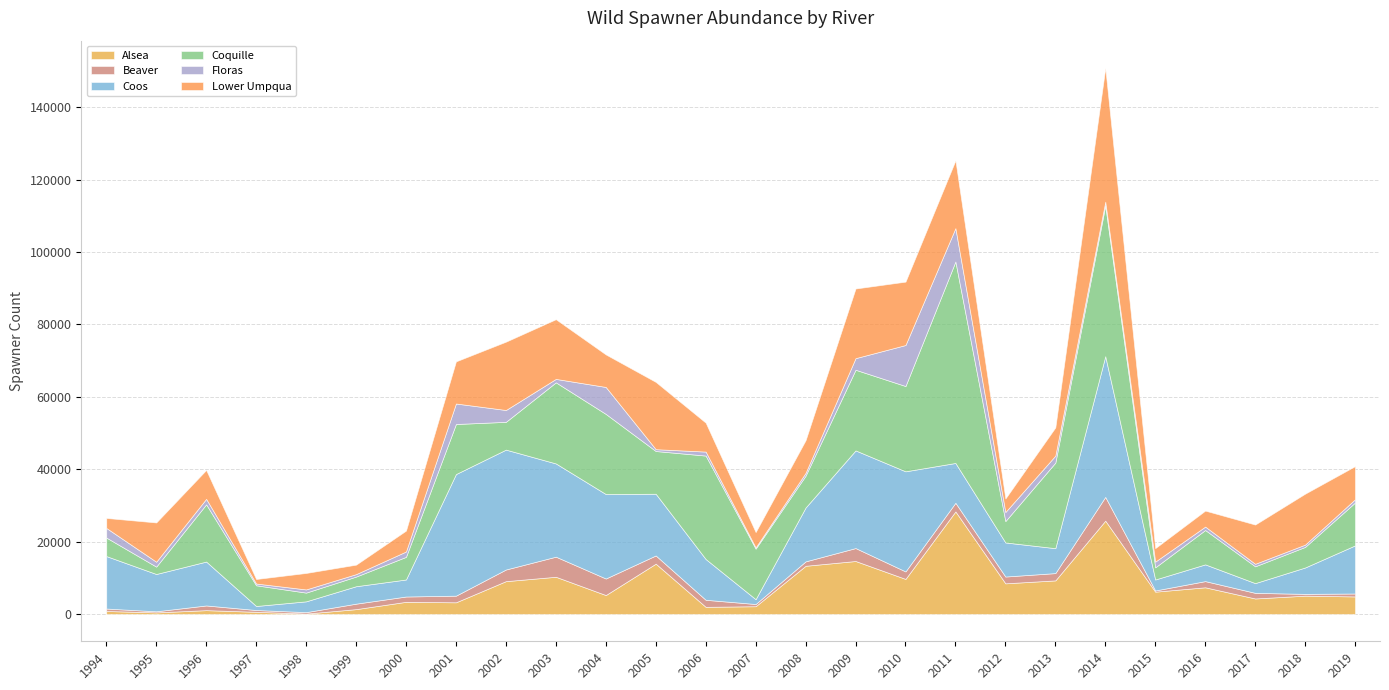

What is the total value across all series at 2001?

69791